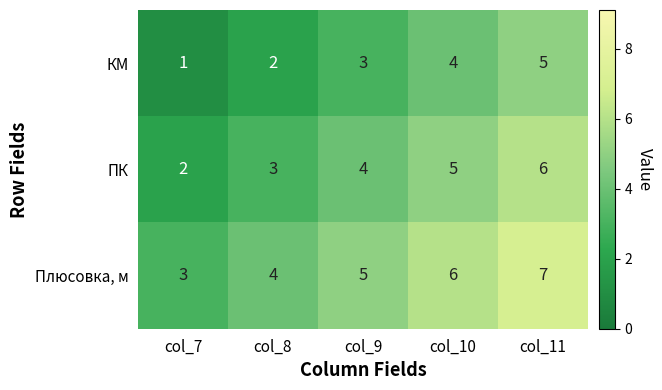

What is the approximate value of Плюсовка, м at col_11?

7